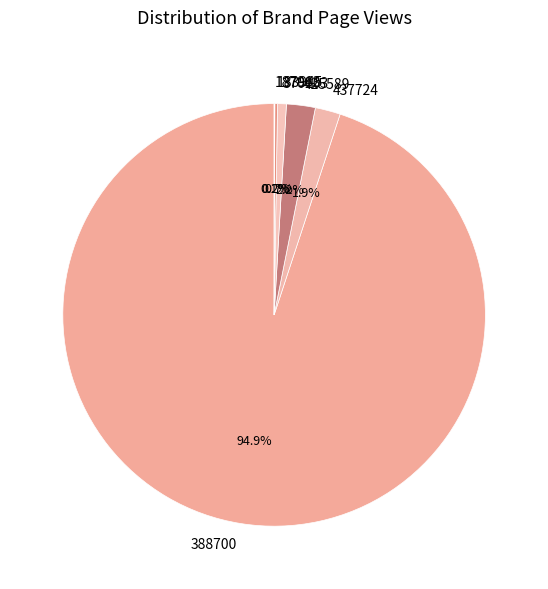

Is it true that 388700 is 90% of the pie?

False